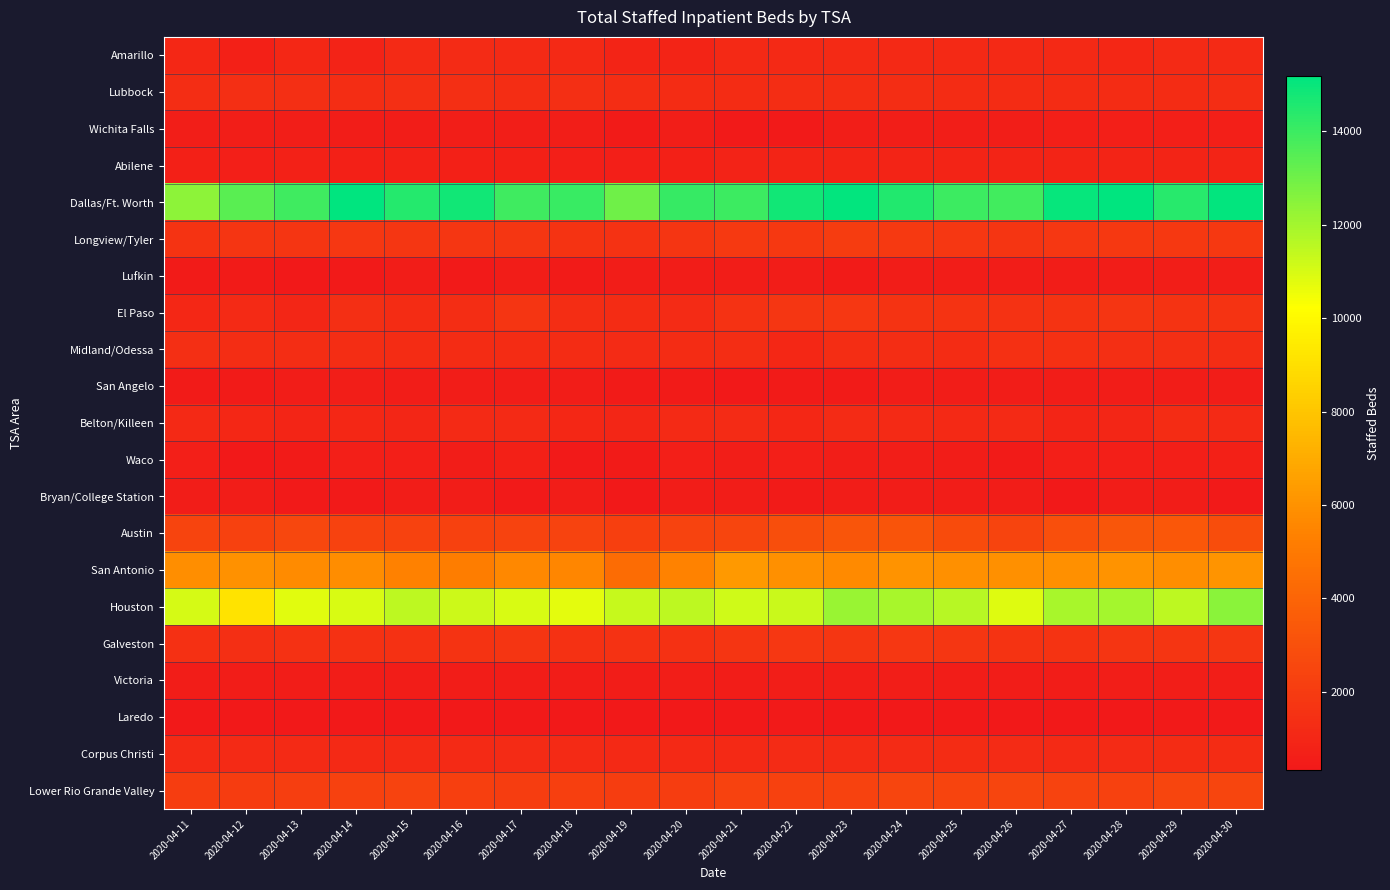

What is the smallest value displayed?

323